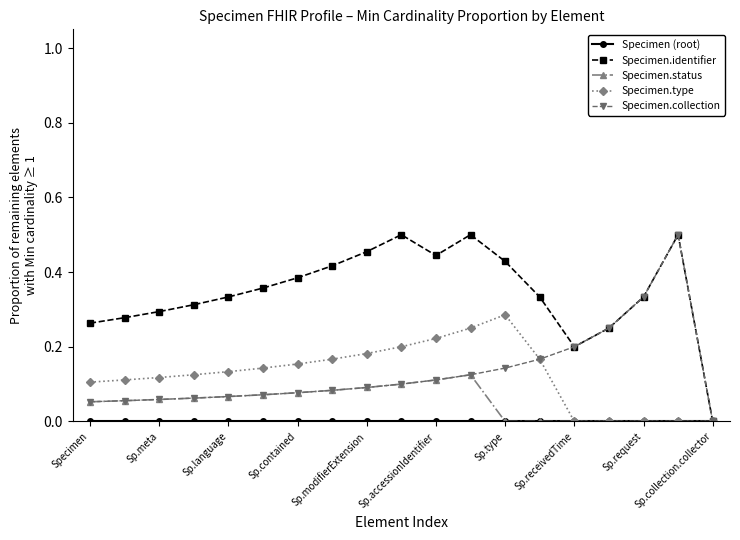

Which series has the largest total across all categories?

Specimen.identifier